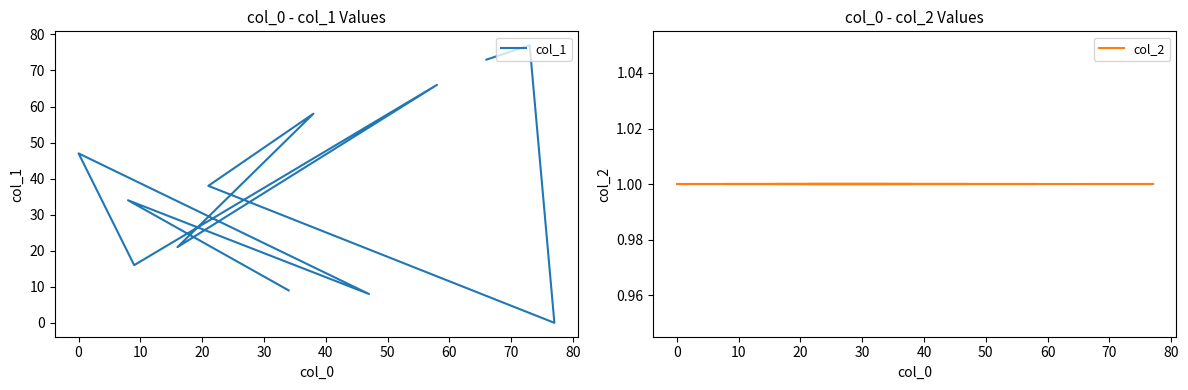

Where do col_2 and col_1 first cross each other?

0 and 10